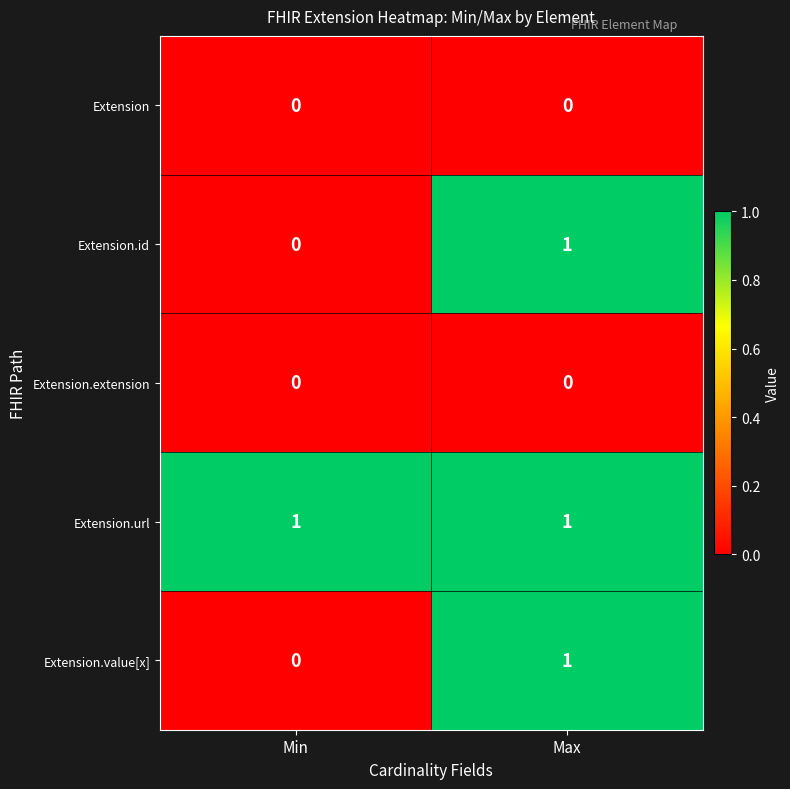

Where is Extension.value[x] nearest to the value 0?

Min